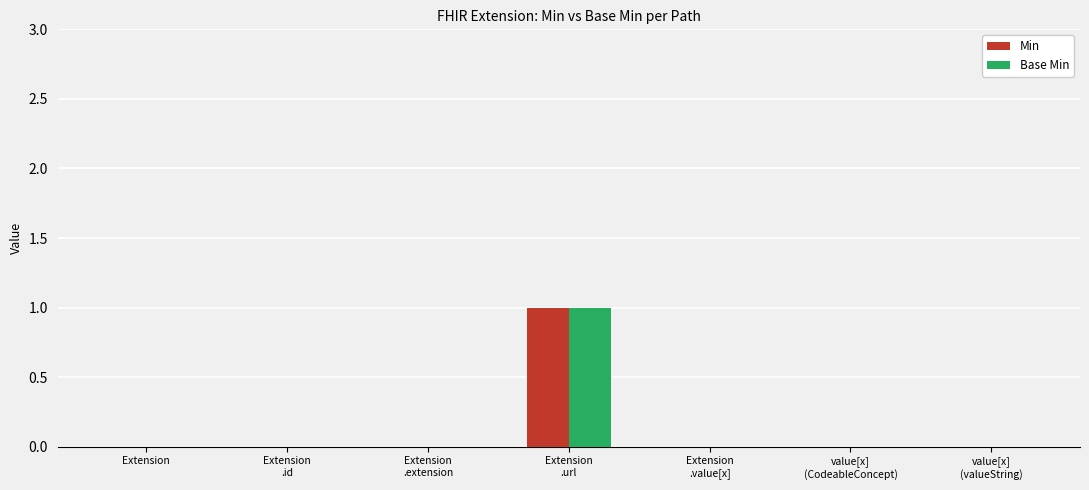

What are all the series names shown in the legend?

Min, Base Min